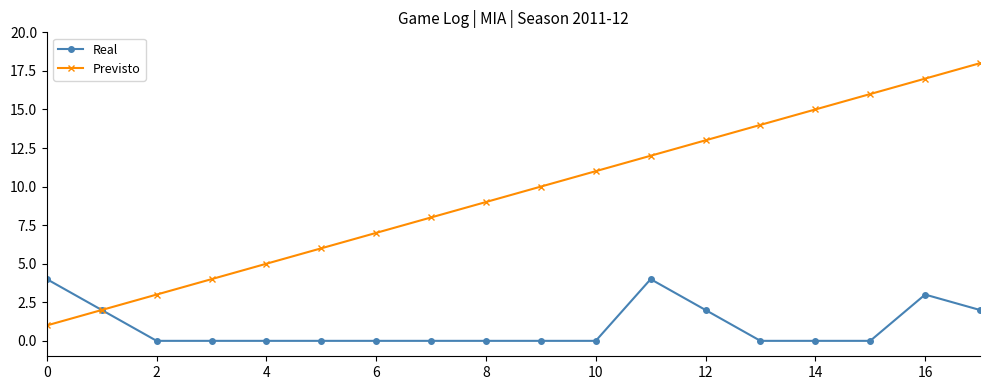

Rank the series by their average value, from highest to lowest.

Previsto, Real